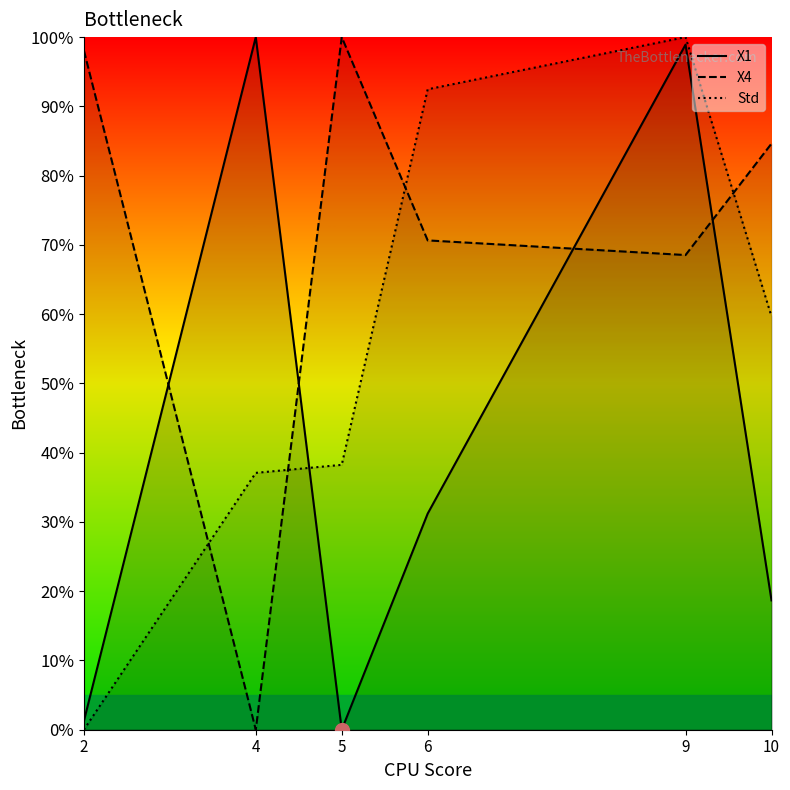

In X1, how many points are higher than both neighbors (excluding endpoints)?

2